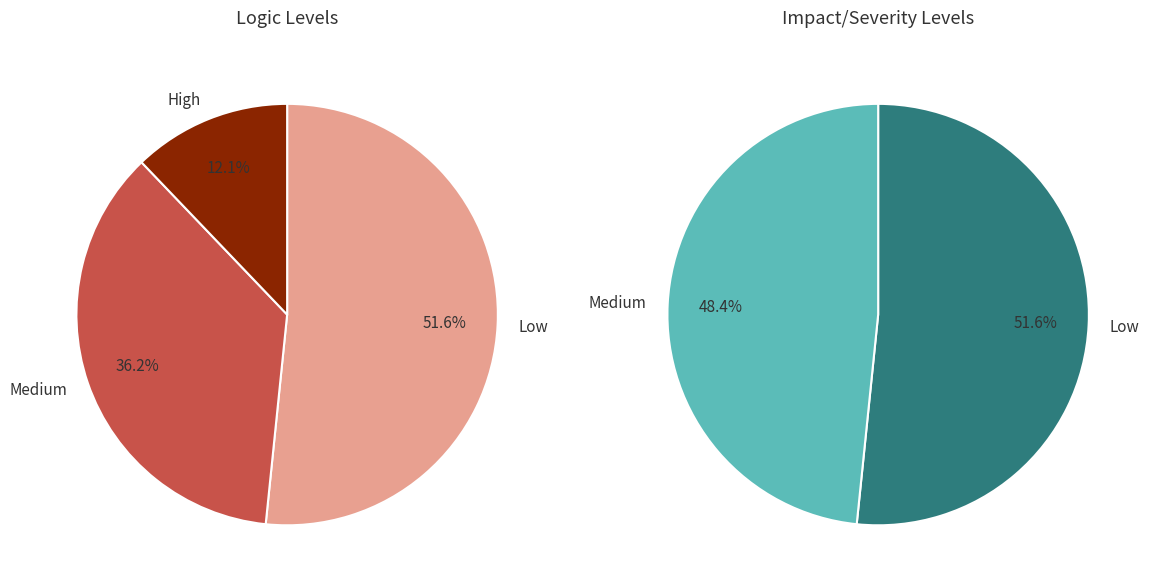

Count the number of slices in the pie.

2